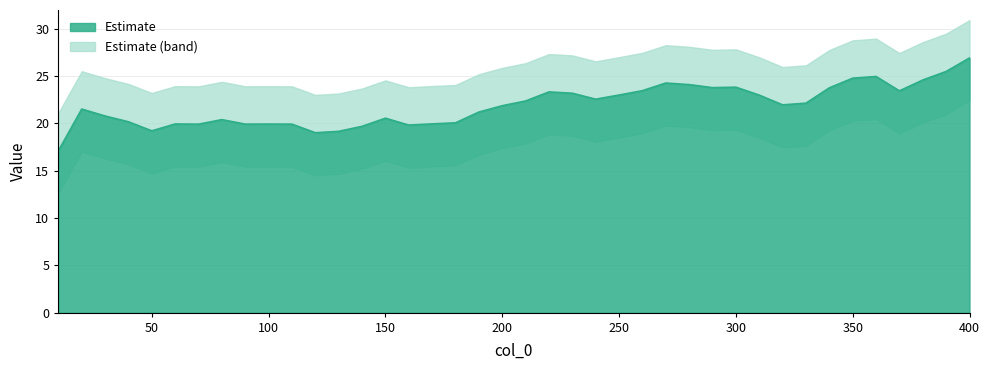

How many values exceed 21?

23